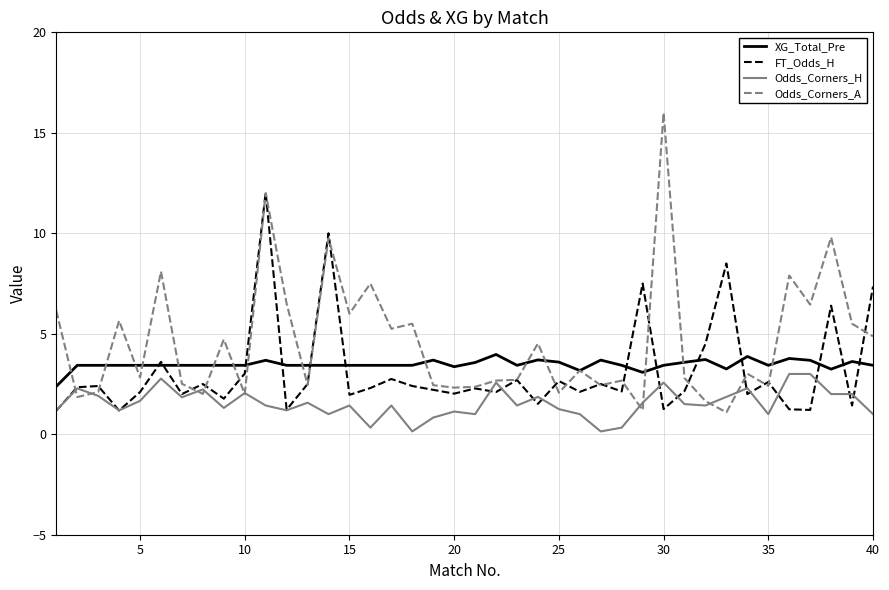

Which series has the largest total across all categories?

Odds_Corners_A